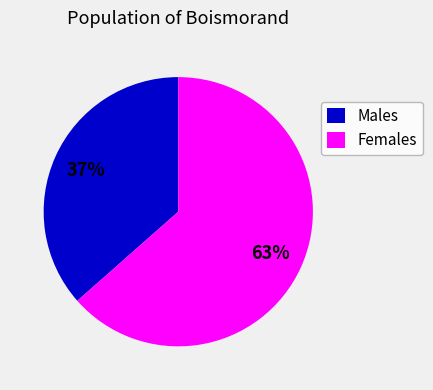

To the nearest percent, what is the combined percentage of Females and Males?

100%